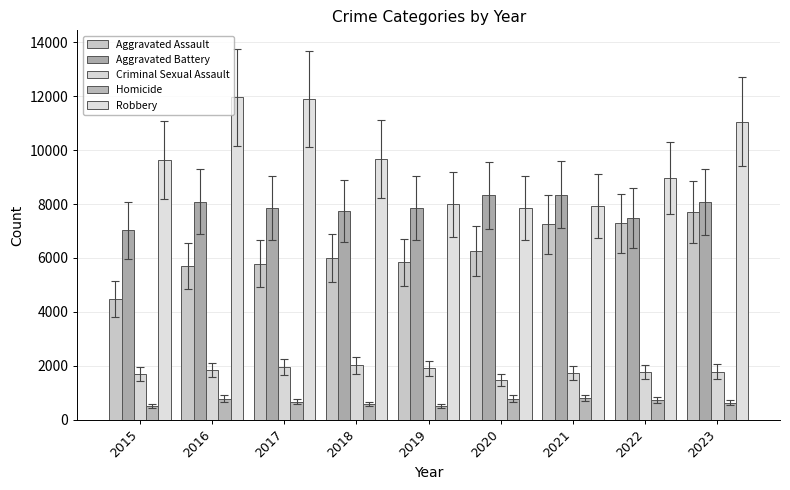

Is the value of Aggravated Assault at 2018 greater than the value of Homicide at 2021?

Yes